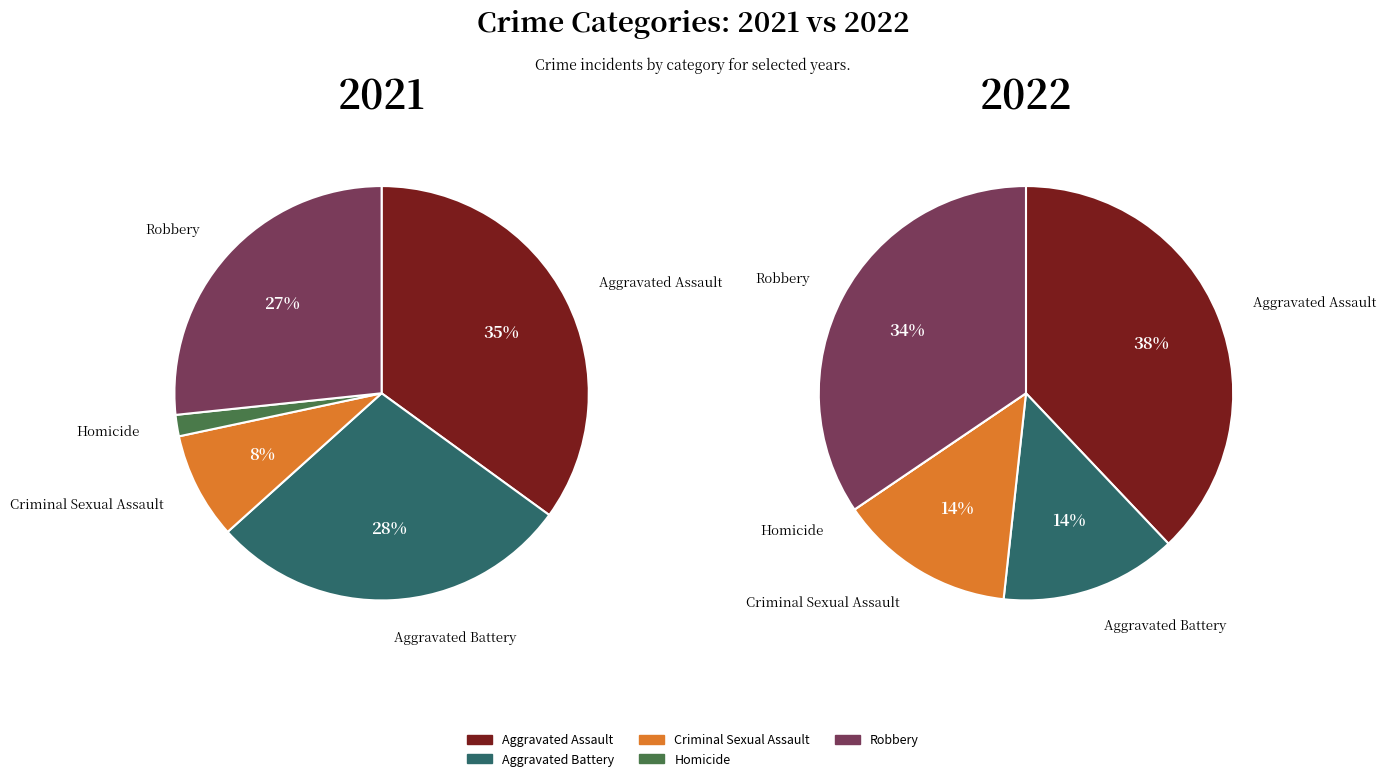

How many slices are in this pie chart?

5